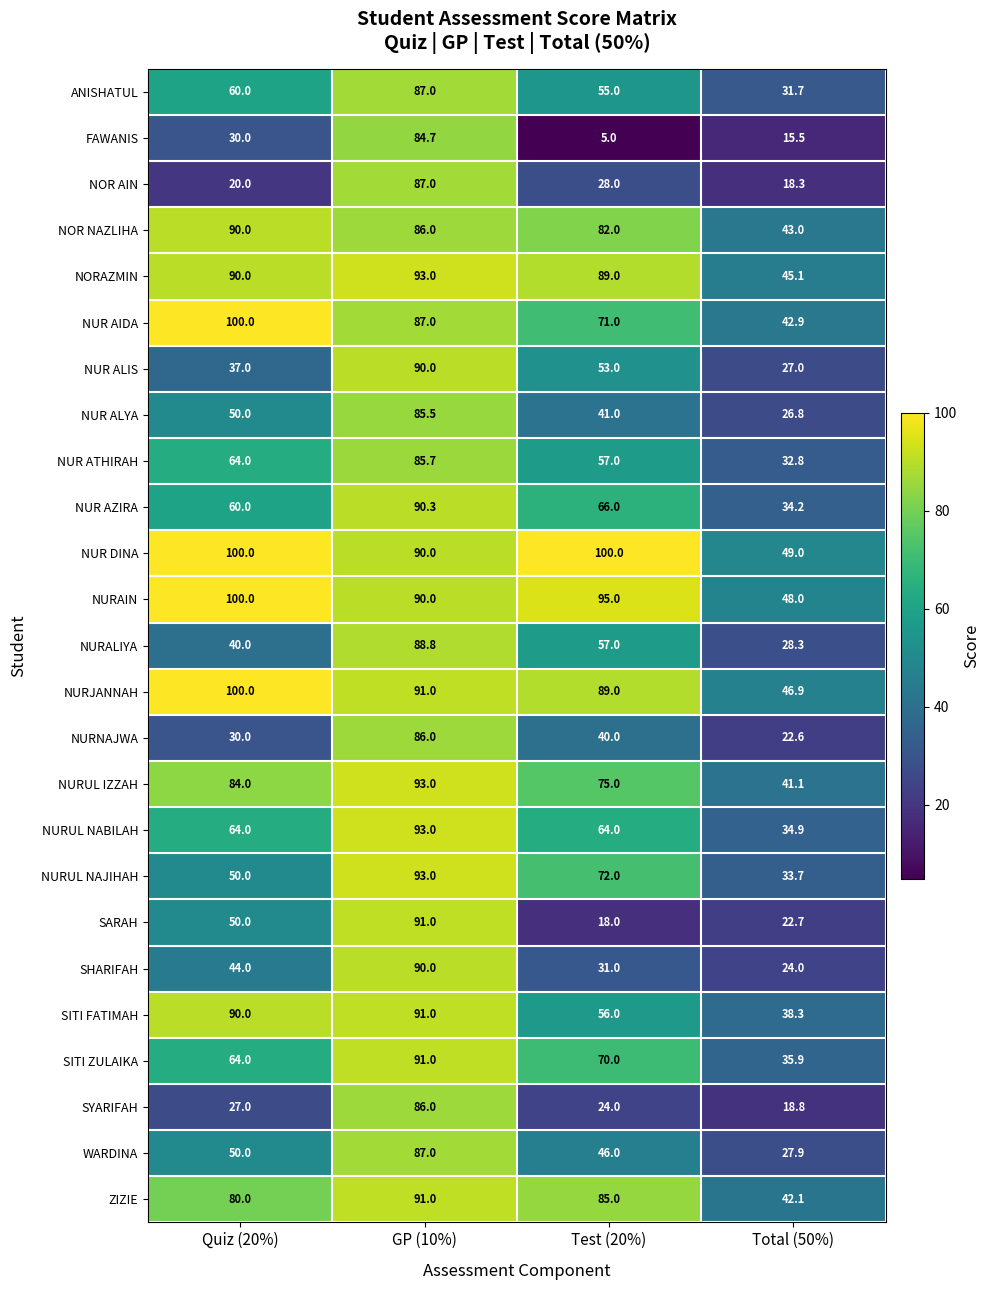

What value does the SHARIFAH series have at Total (50%)?

24.0